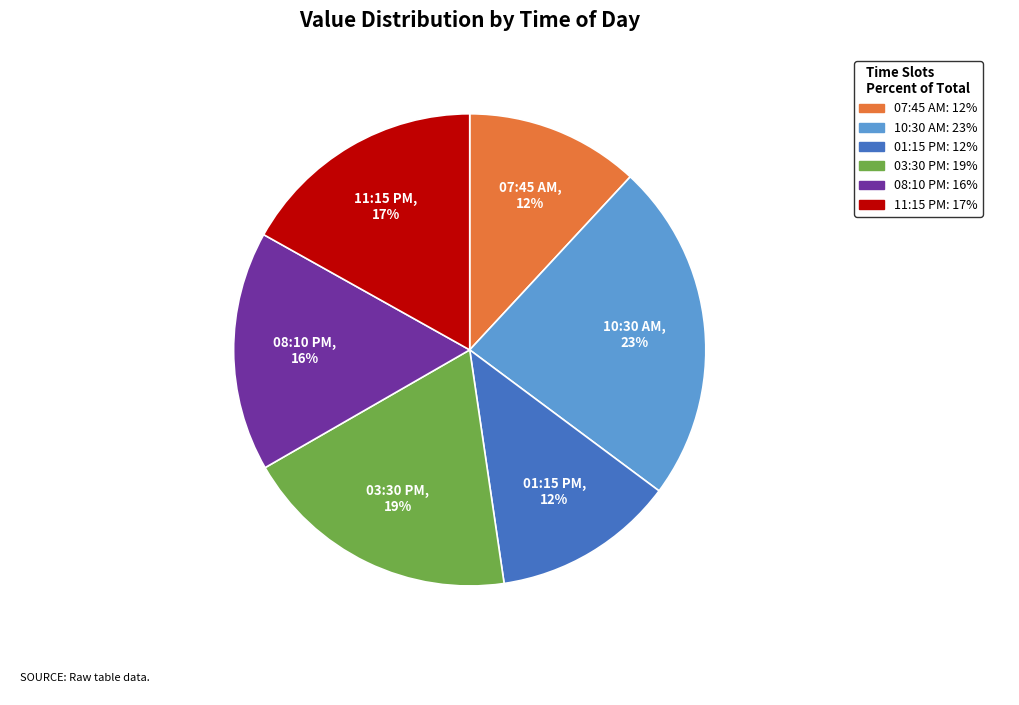

Is it true that 11:15 PM is 28% of the pie?

False